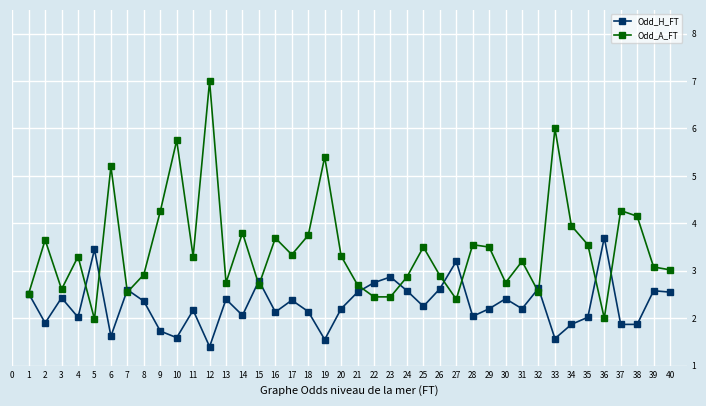

What is the difference between the maximum and minimum values in the Odd_H_FT series?

2.3